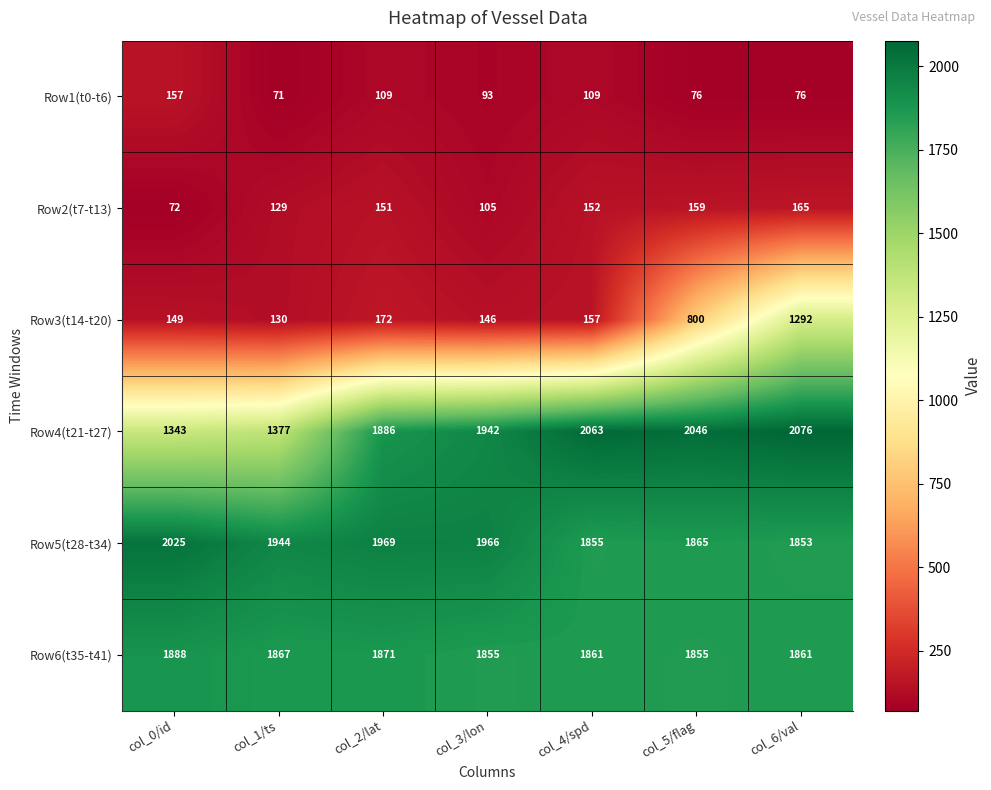

What is the spread (max minus min) of values at col_6/val?

2000